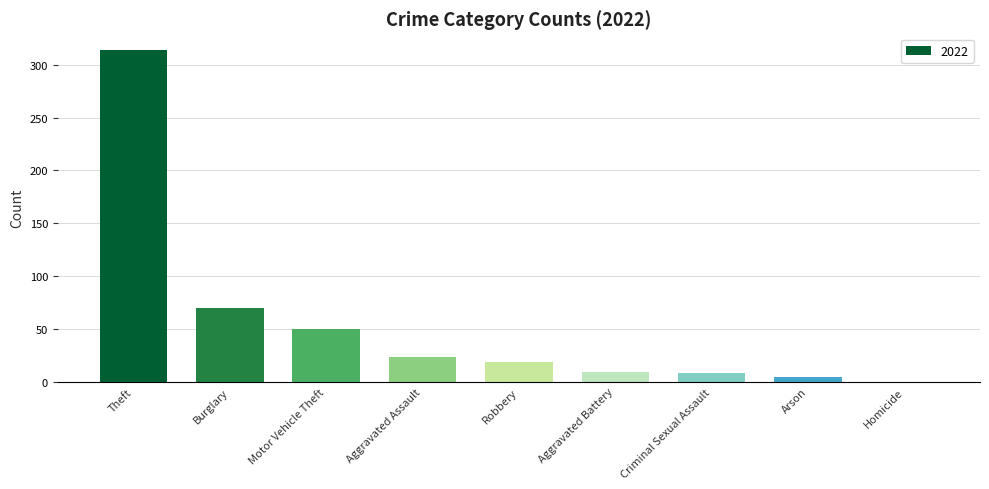

What is the change in value from Theft to Burglary?

-244